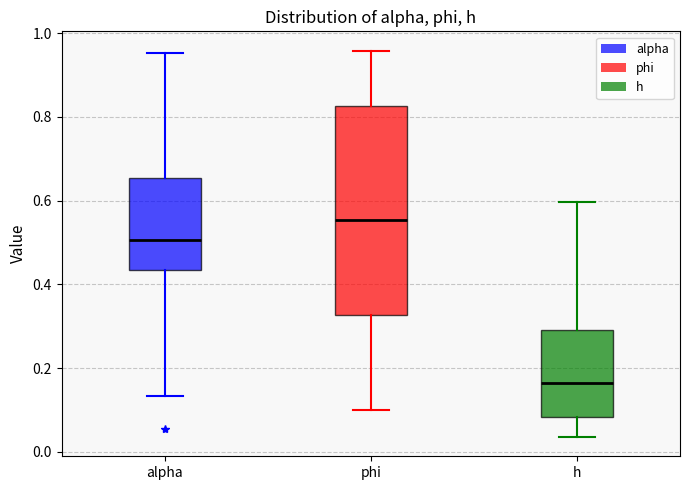

Which box is the tallest, from its lower edge to its upper edge?

phi